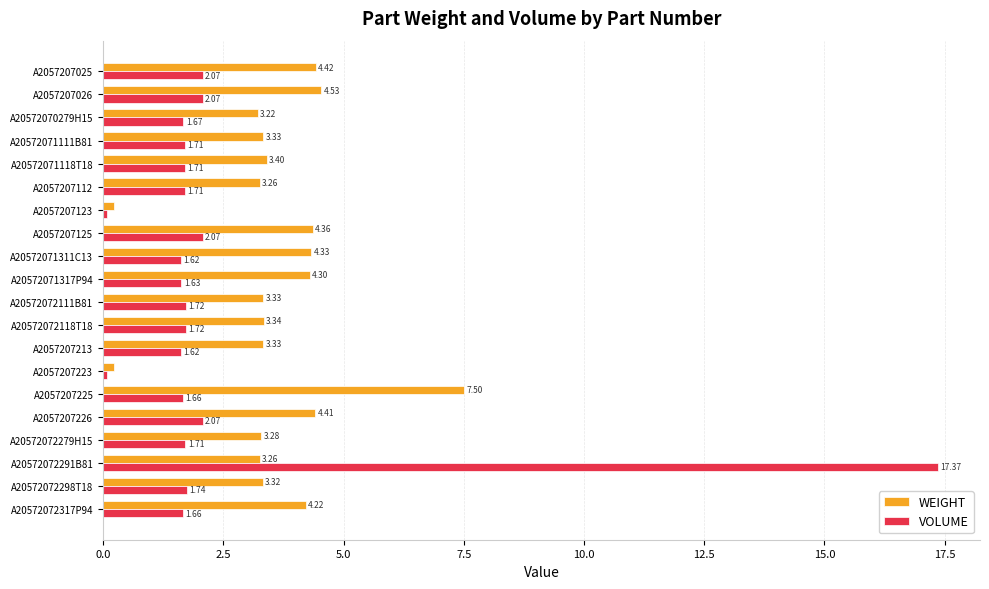

What is the sum of all VOLUME values?

47.7